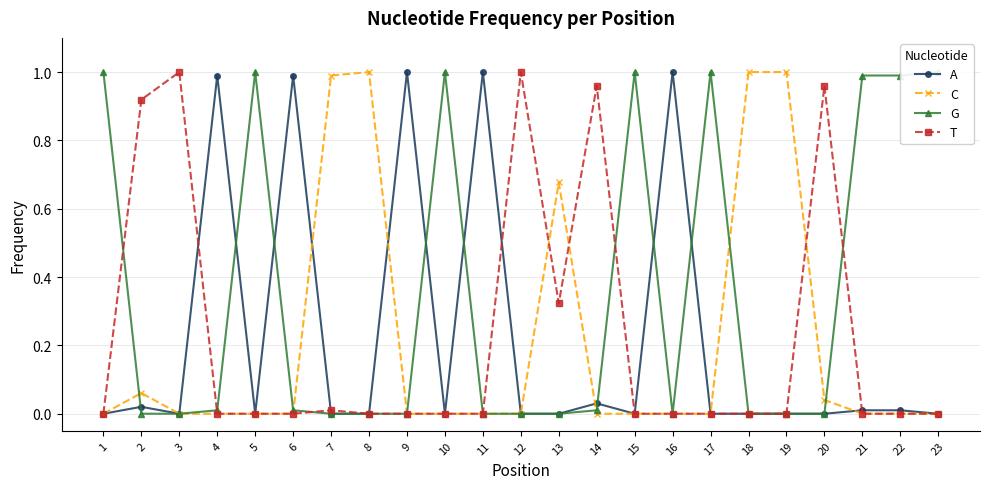

The value of C at 13 is 0.7. True or false?

True